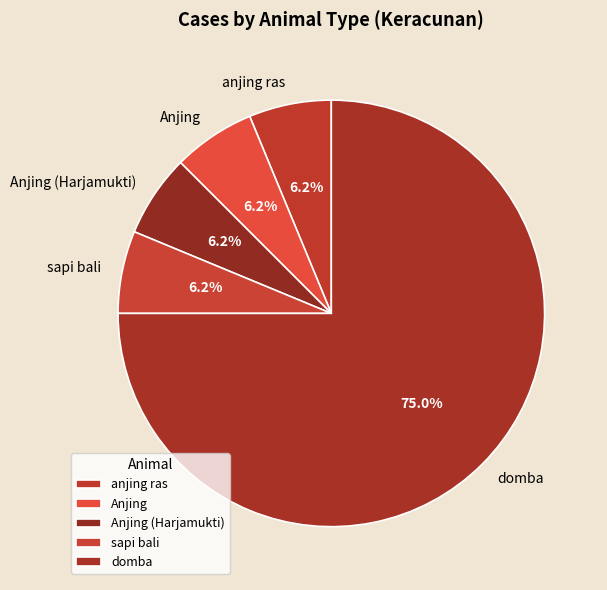

Is Anjing (Harjamukti) the majority of the pie?

No